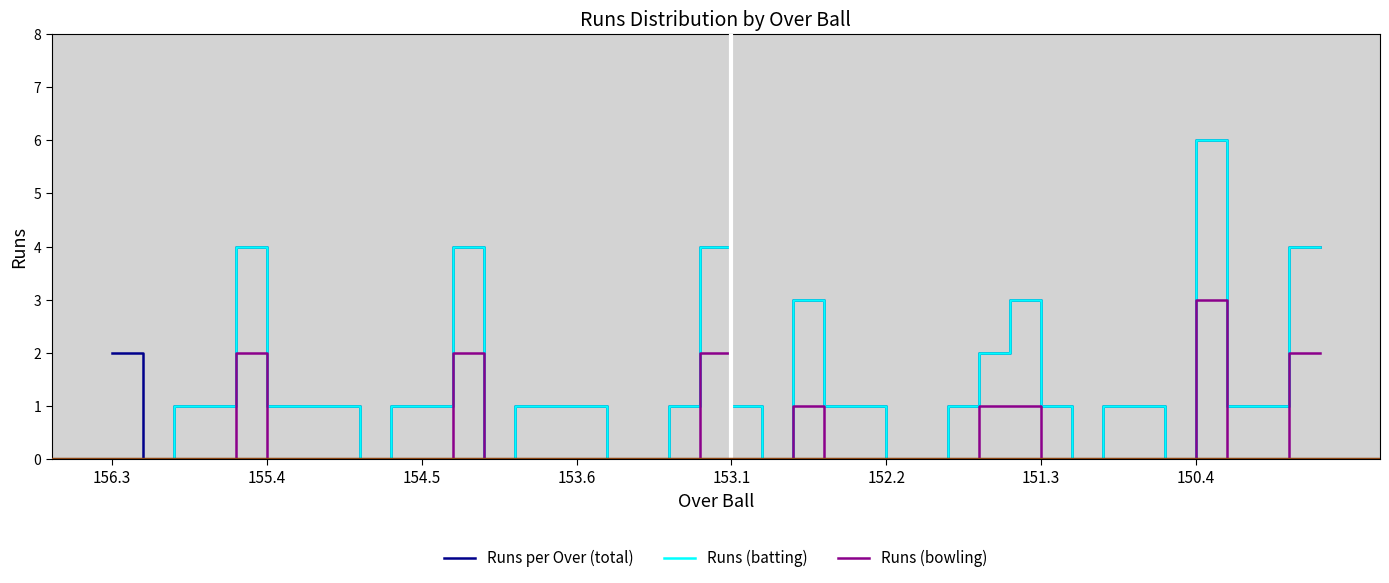

At how many categories does at least one series exceed 0?

30